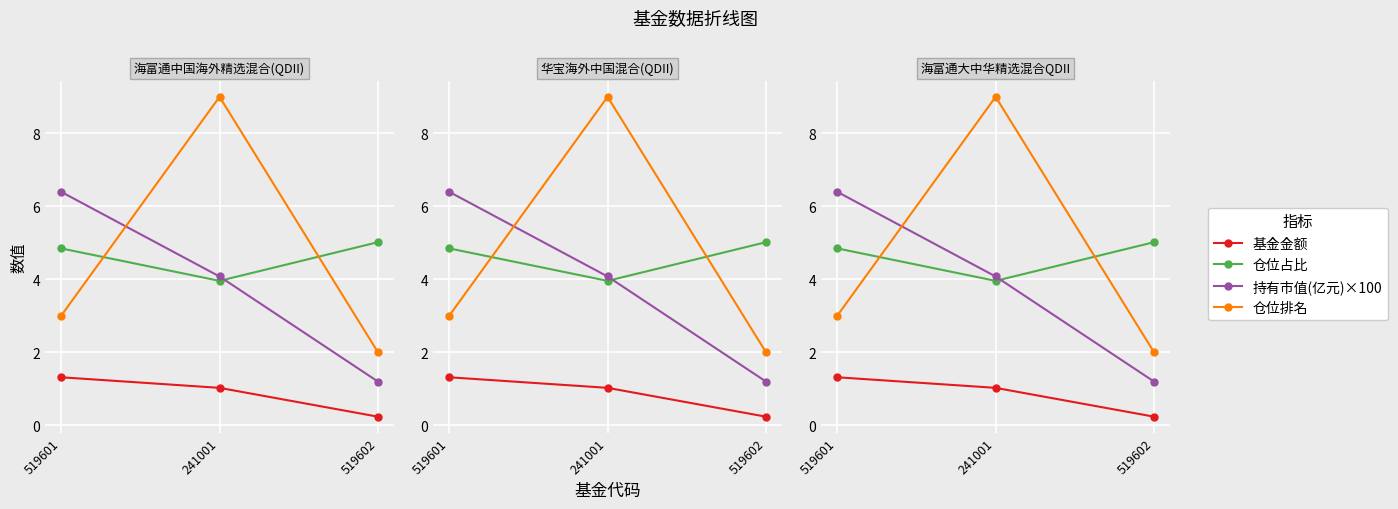

Reading left to right, what are all the values shown in this chart?

基金金额: 519601=1.3	241001=1.0	519602=0.2
仓位占比: 519601=4.8	241001=4.0	519602=5.0
持有市值(亿元)×100: 519601=6.4	241001=4.1	519602=1.2
仓位排名: 519601=3.0	241001=9.0	519602=2.0